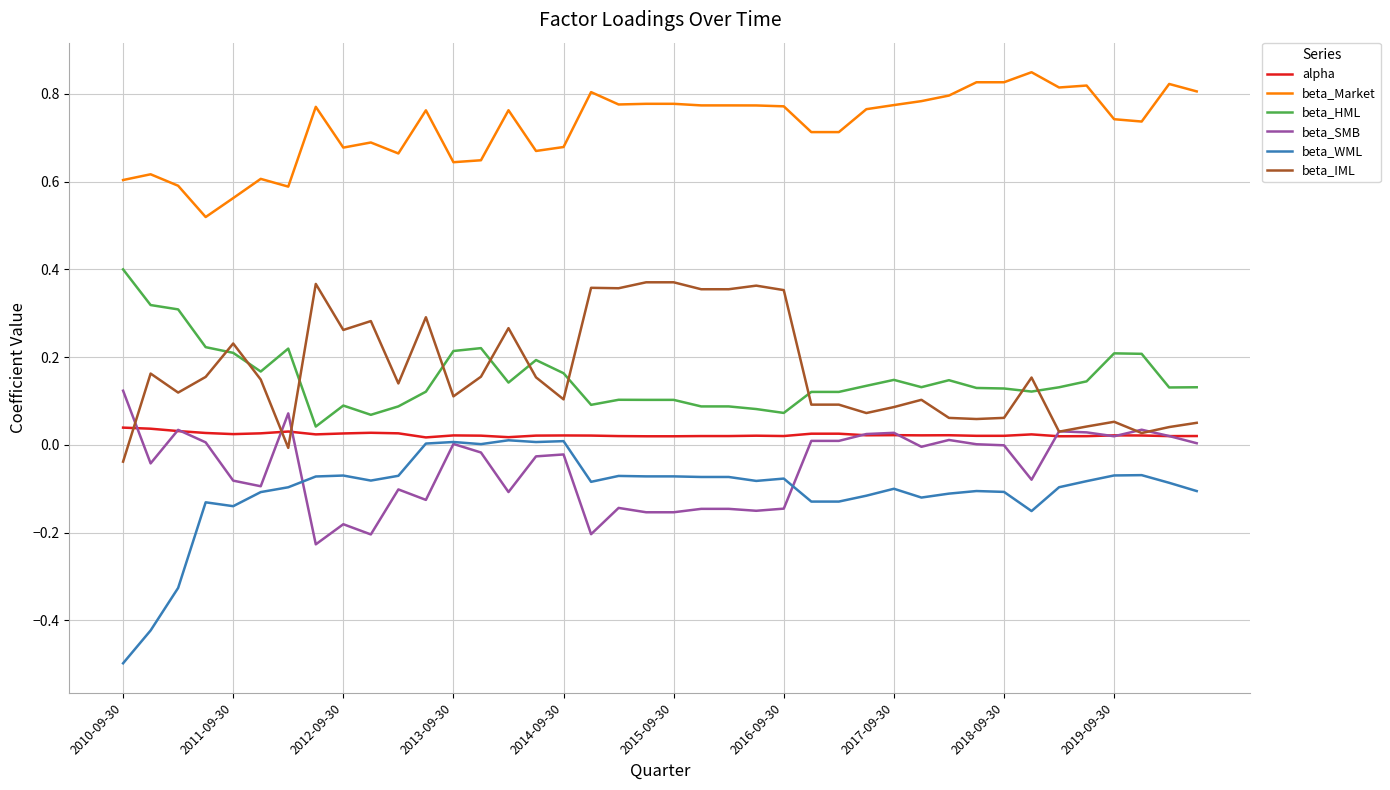

Which series has the widest spread of values?

beta_WML